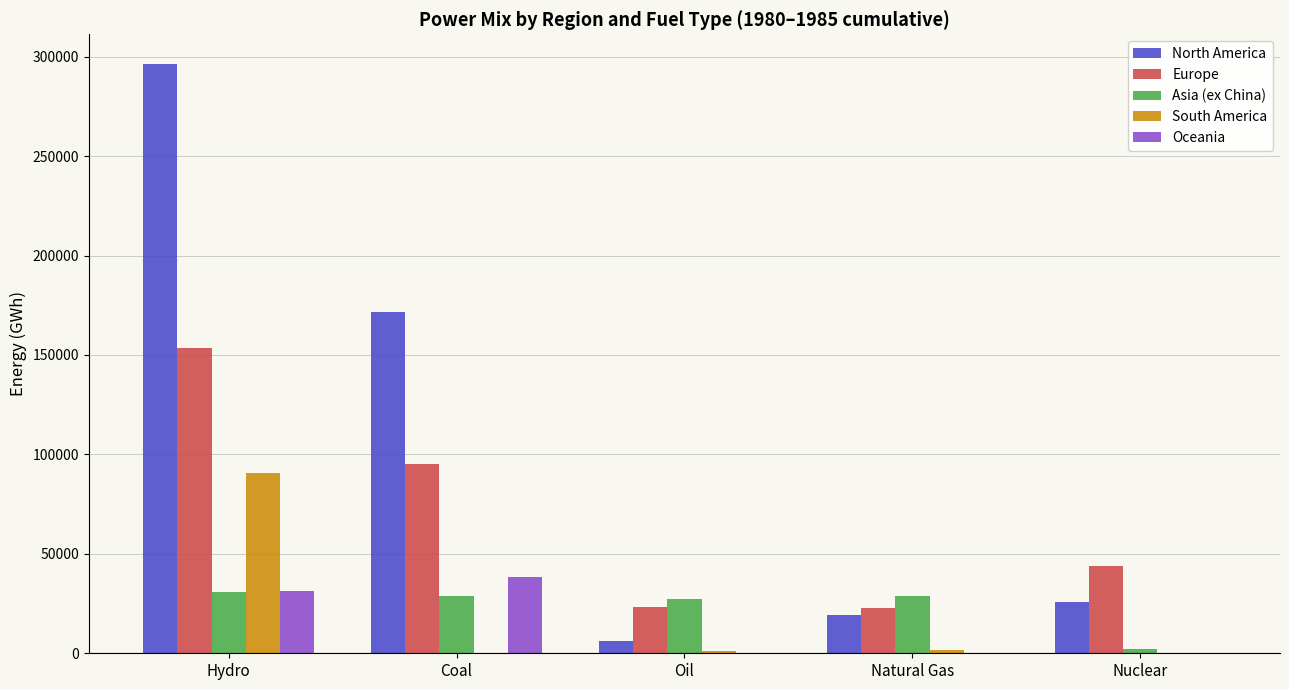

What is the sum of all North America values?

518809